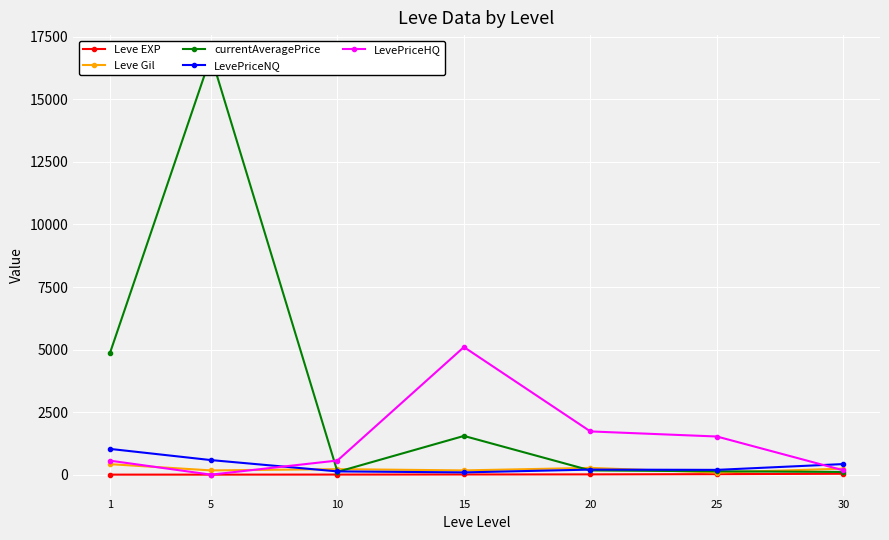

Where is LevePriceNQ nearest to the value 560?

5